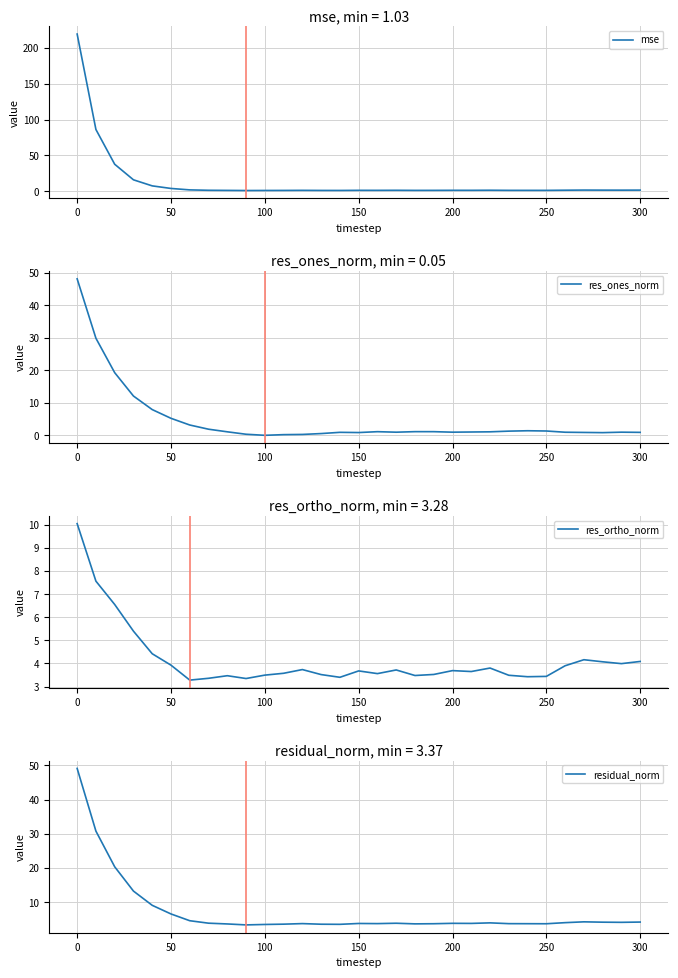

Which series ends up on top after the final intersection of res_ortho_norm and res_ones_norm?

res_ortho_norm